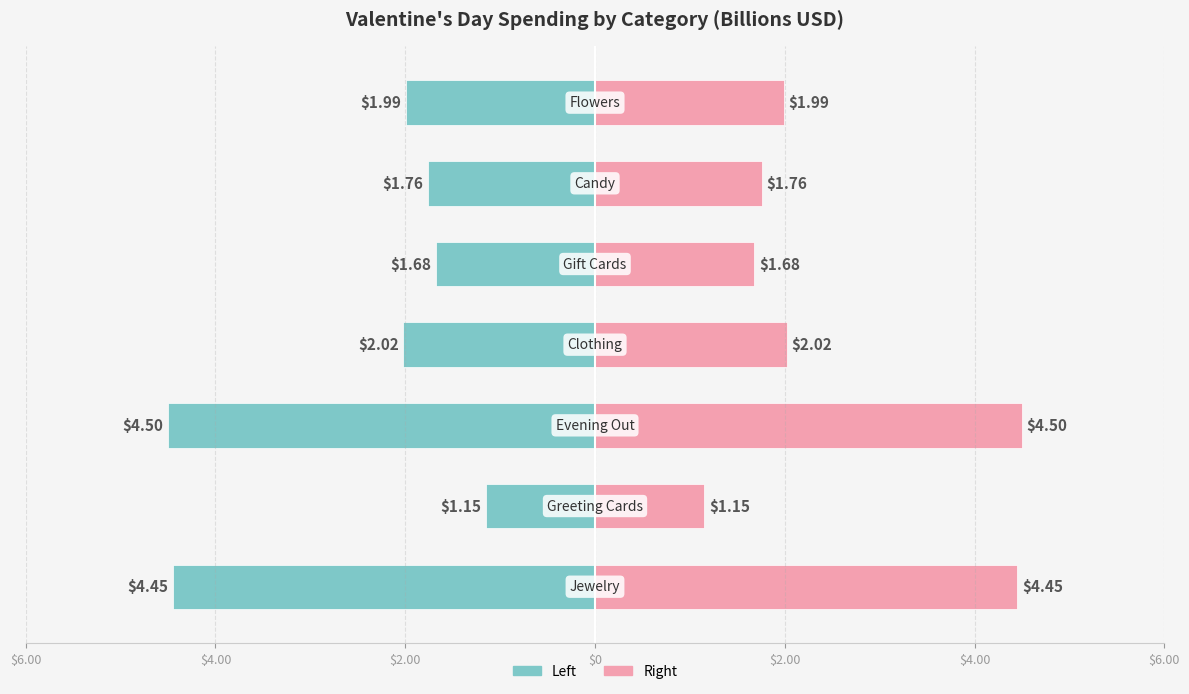

What is the difference between the second highest and minimum values in the Right (Pink) series?

3.3